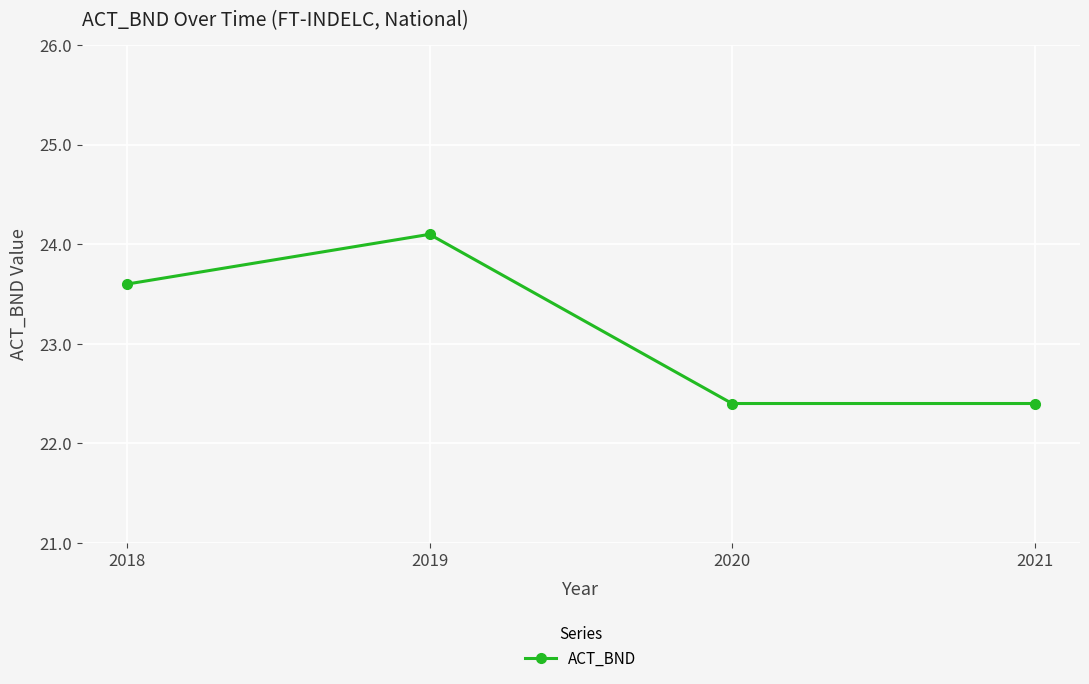

What is the change in value from 2018 to 2020?

-1.2